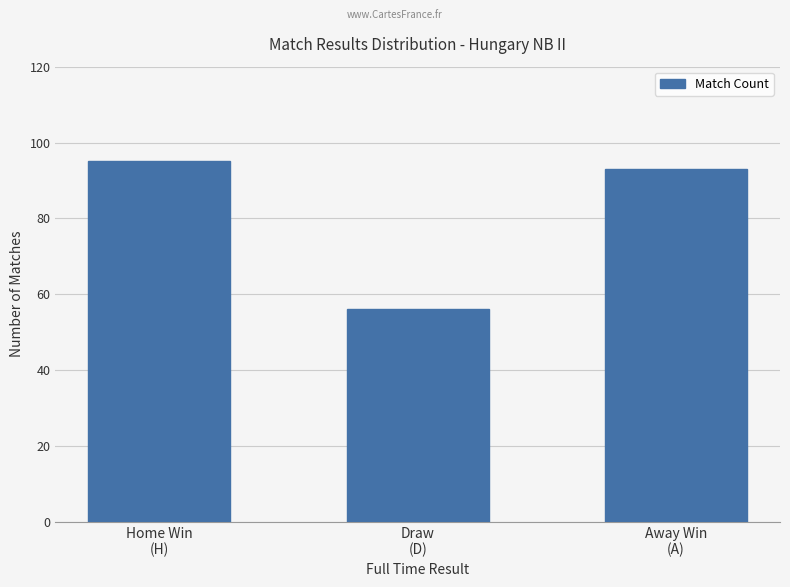

How many bars are there in total?

3